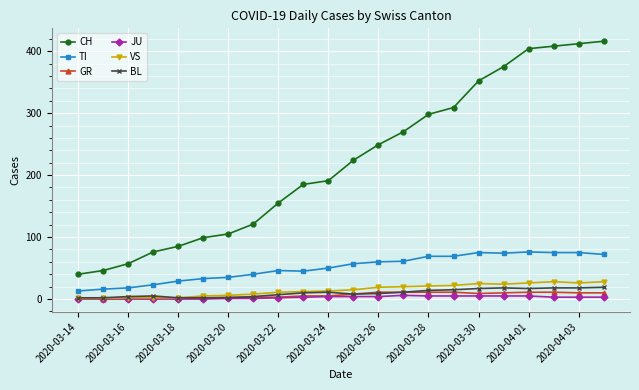

Which series has the largest range (max minus min)?

CH